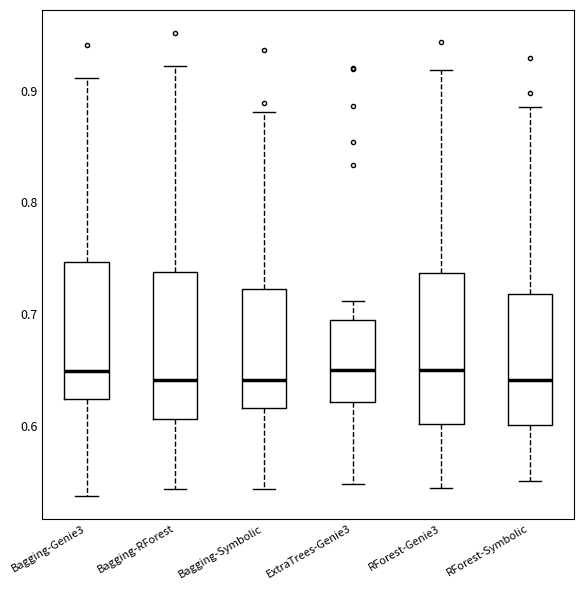

Where does the upper whisker of the box for Bagging-Genie3 end on the y-axis? The values are not printed on the chart, so give them approximately, as read against the axis.

0.91